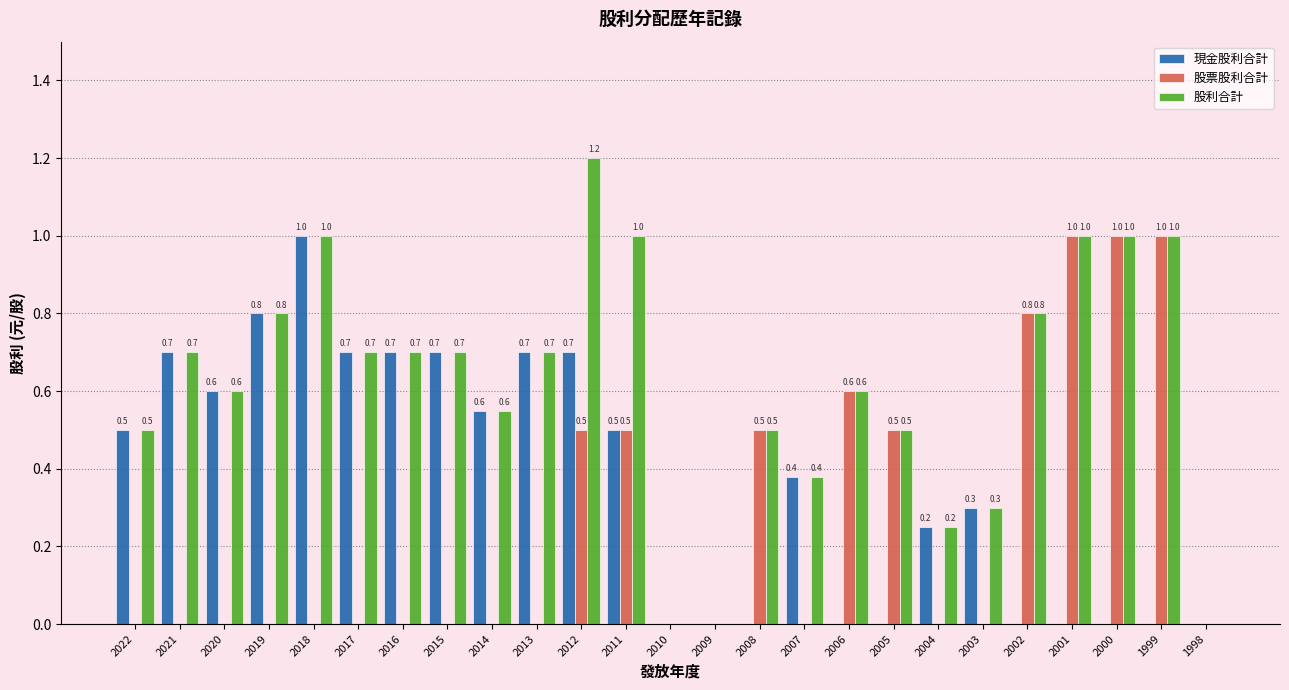

How many groups of bars are there?

25